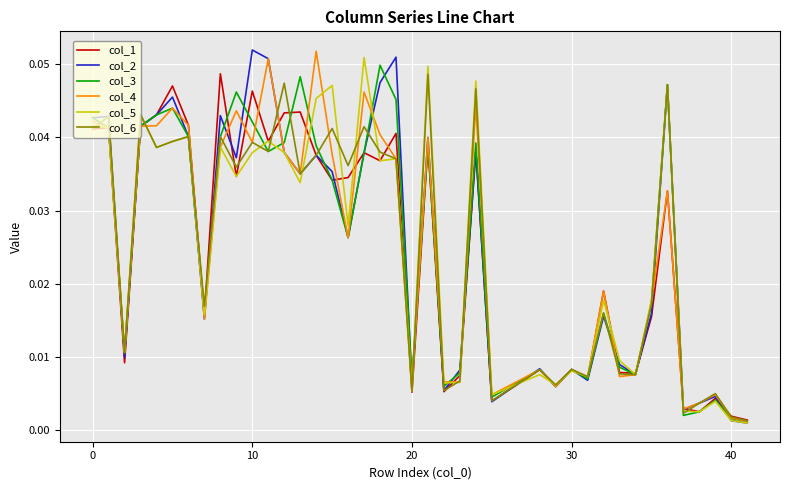

How many categories are shown in the chart?

40